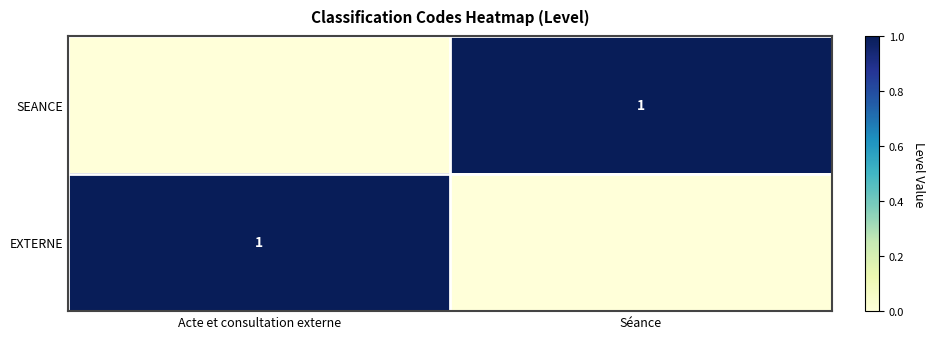

Read the EXTERNE value at Acte et consultation externe.

1